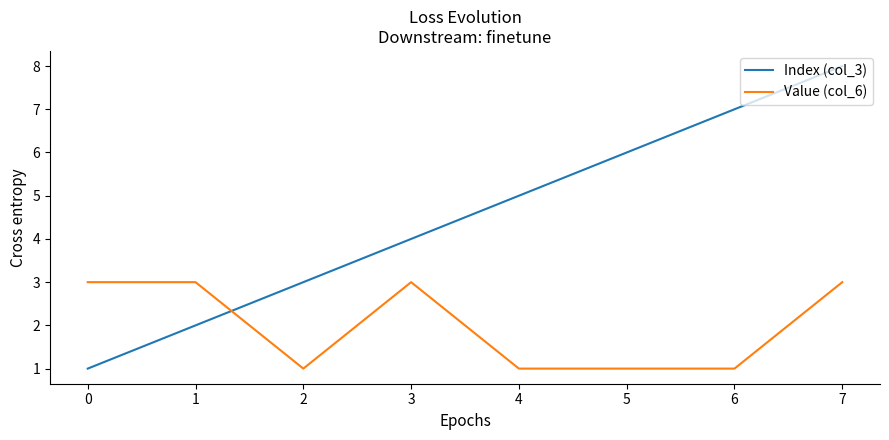

True or false: Value (col_6) and Index (col_3) cross at least once.

True